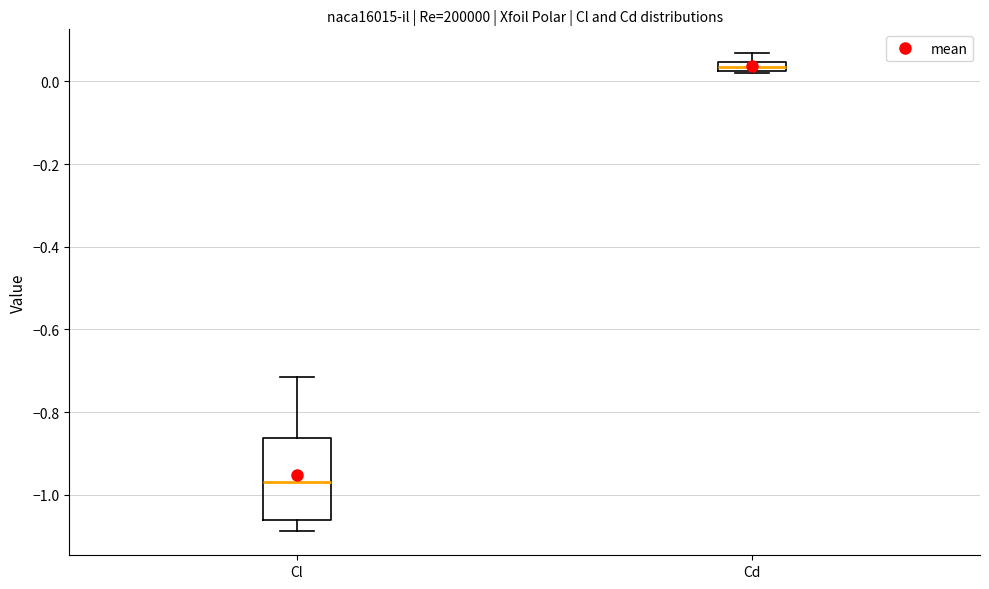

Which box has the lowest median line?

Cl